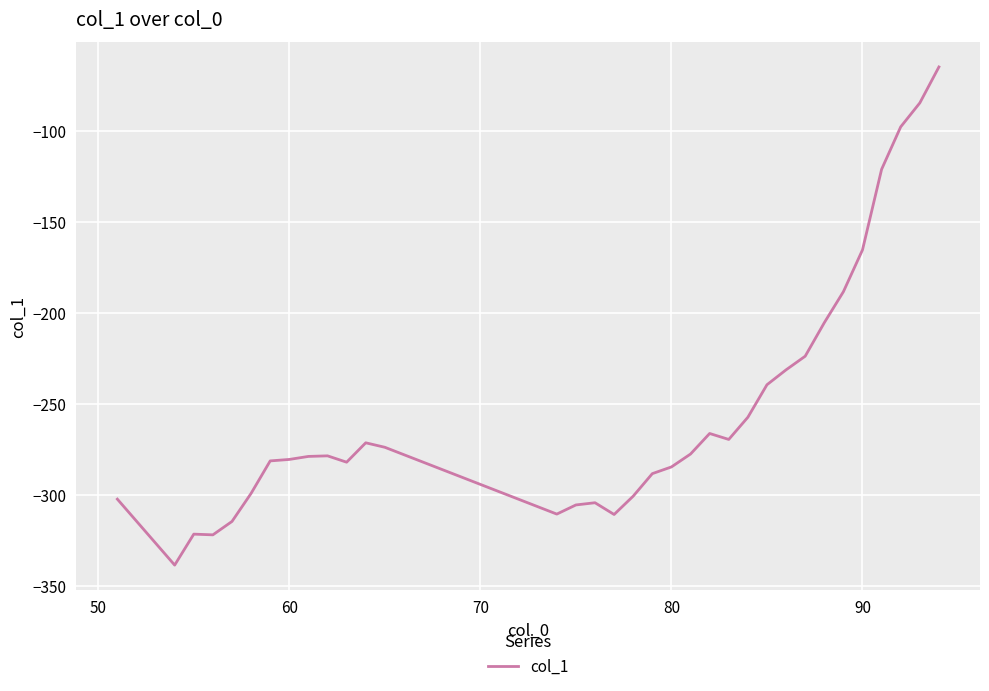

What is the smallest value displayed?

-338.5